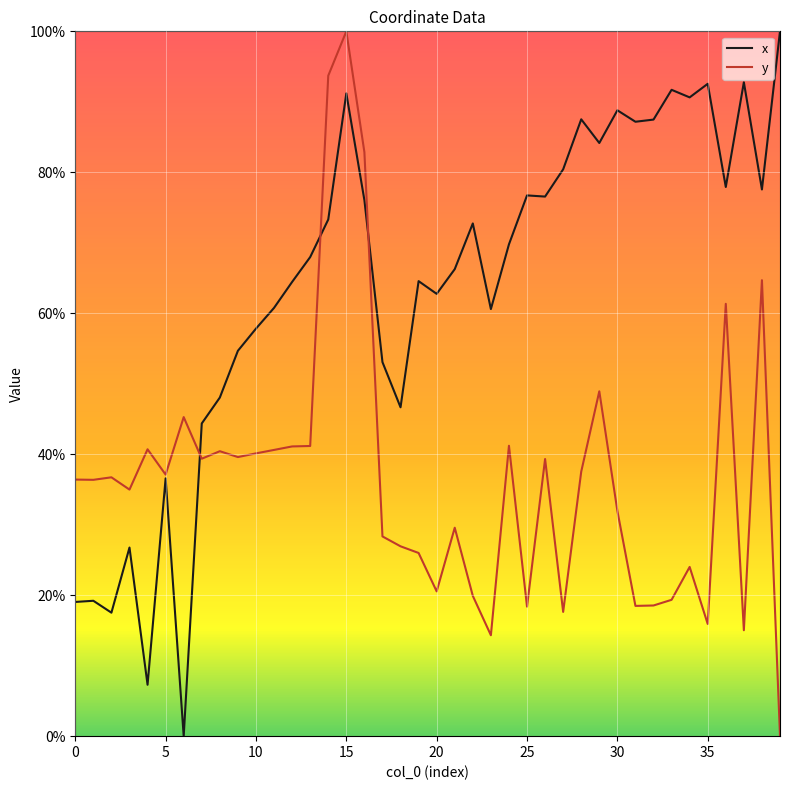

Which series has the largest total across all categories?

x